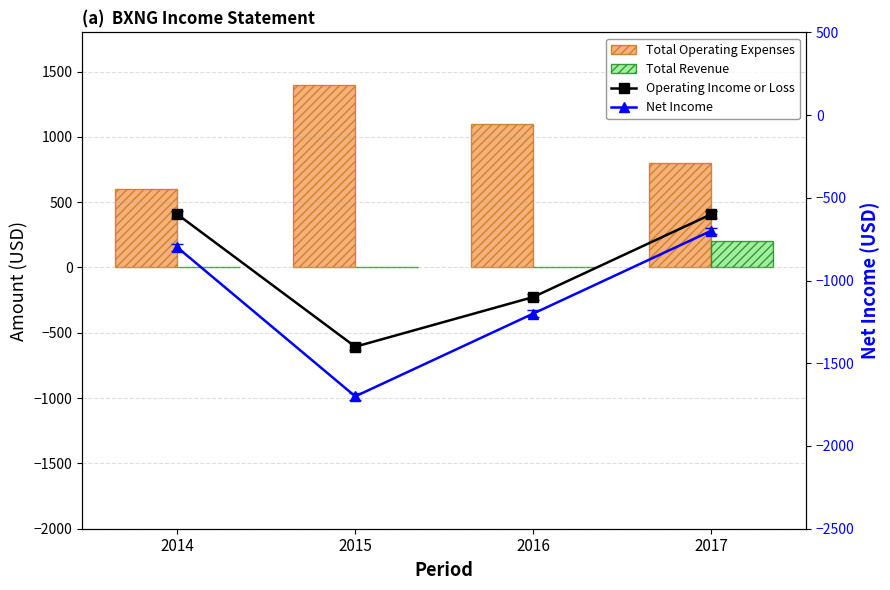

What is the sum of the Operating Income or Loss values at 2017 and 2014?

-1200